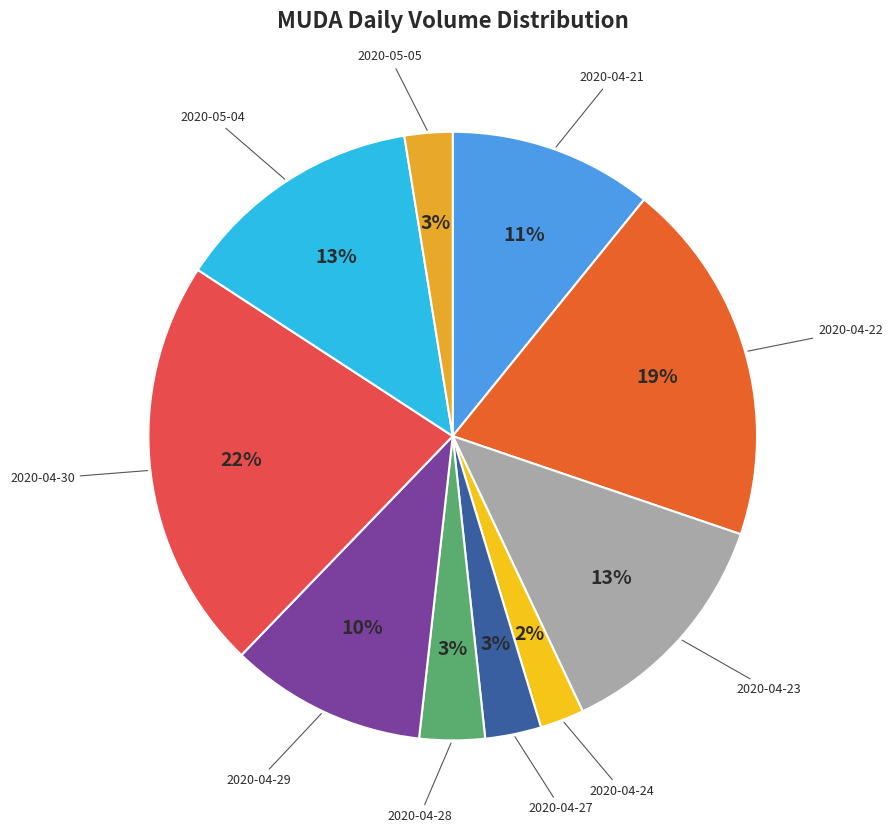

To the nearest percent, what portion does 2020-04-22 represent?

19%